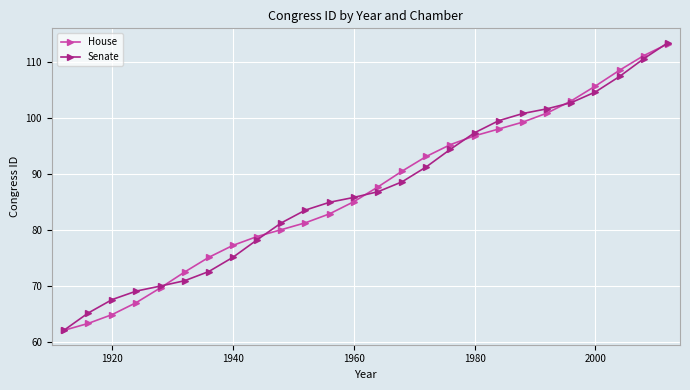

True or false: House has more than 2 interior local peaks.

False